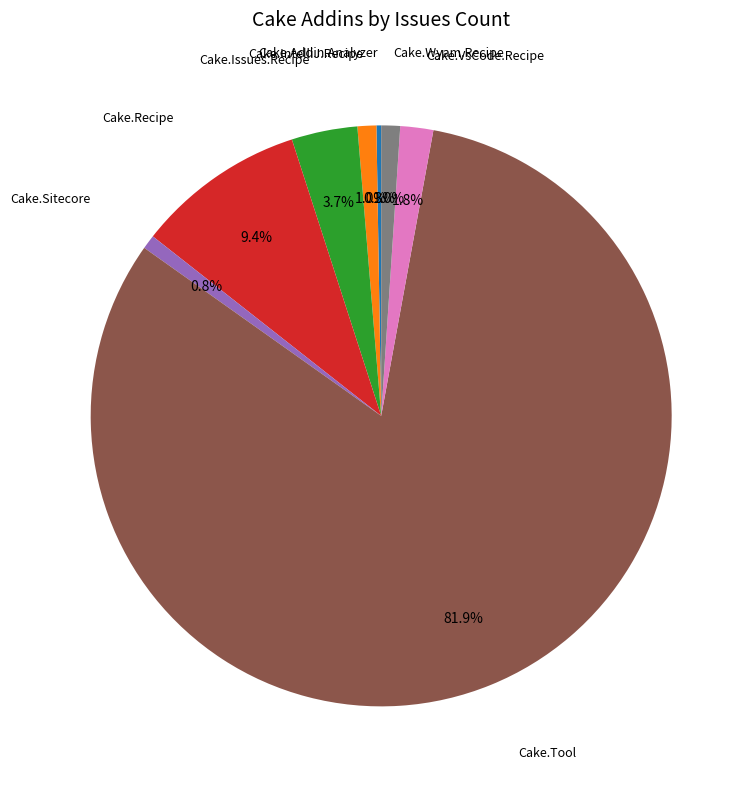

Does any single category account for the majority?

Yes